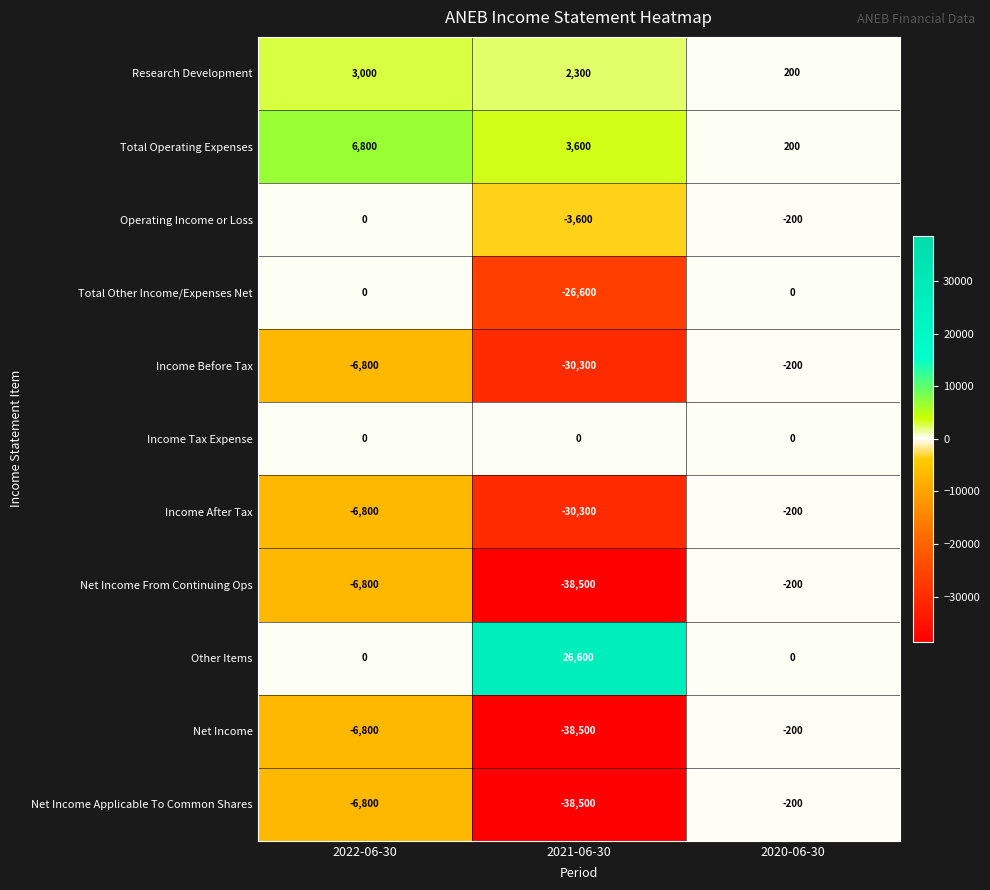

At which label does Net Income first exceed -6800?

2020-06-30